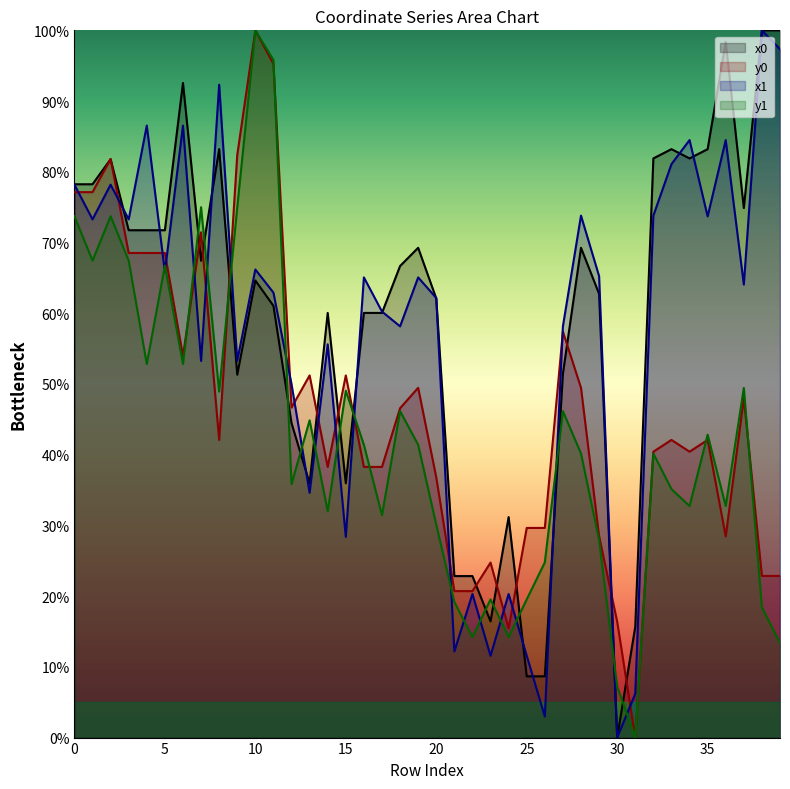

At which category does y1 reach its first local peak?

2